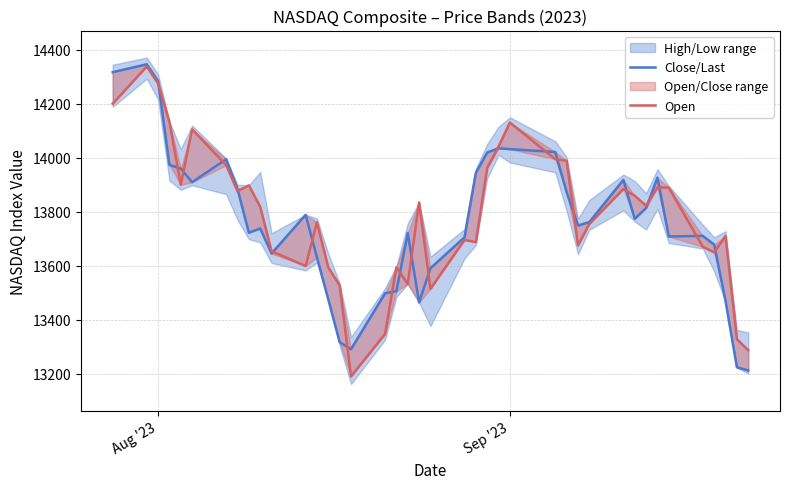

How many intersections are there between Close/Last and Open?

21